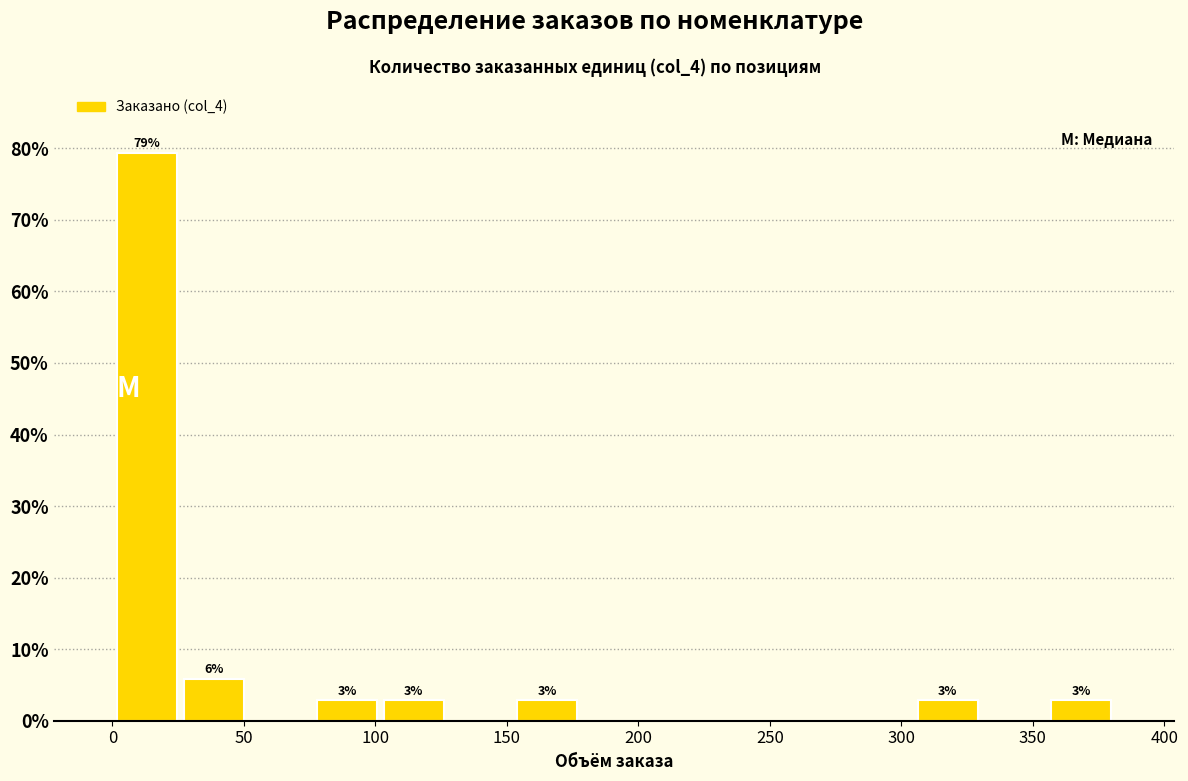

Which range on the x-axis has the tallest bar?

0 to 25